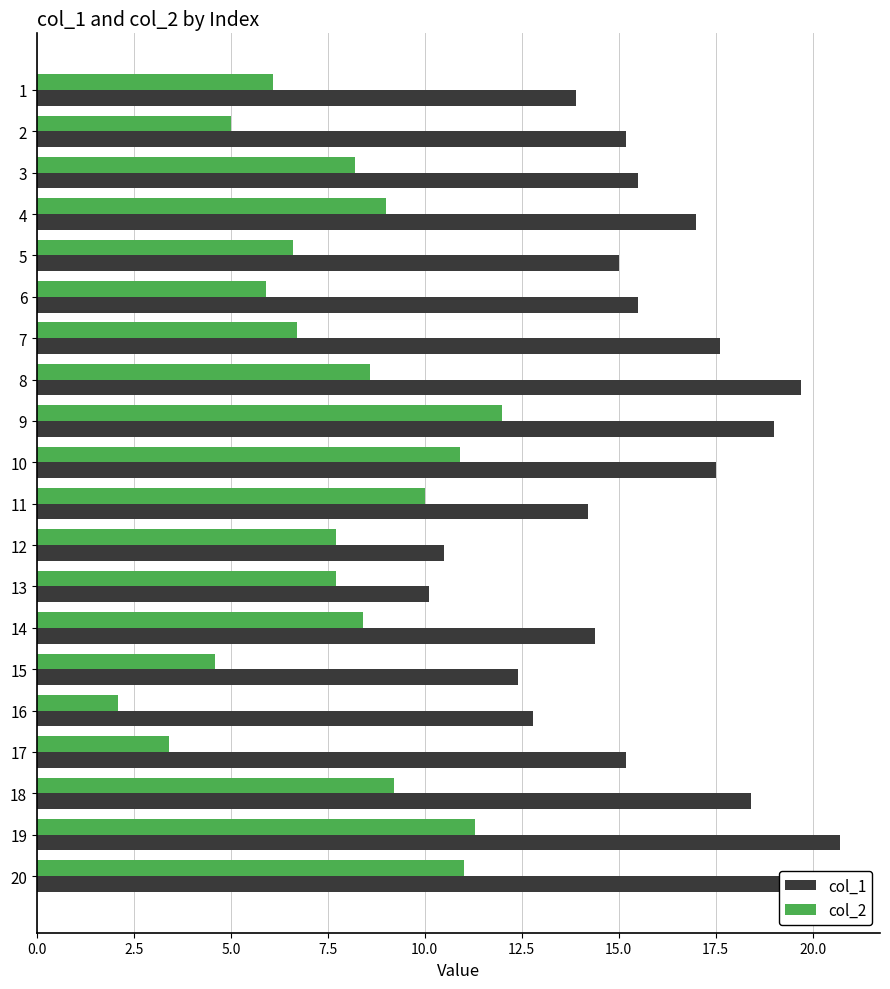

Rank the series by their average value, from lowest to highest.

col_2, col_1